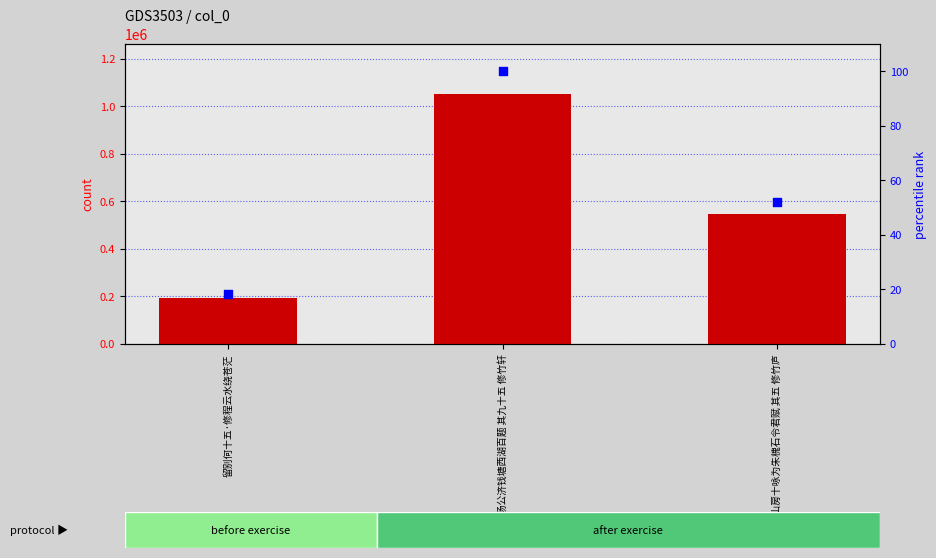

What is the total value across all series at 留别何十五·修程云水绕苍茫?

192285.3